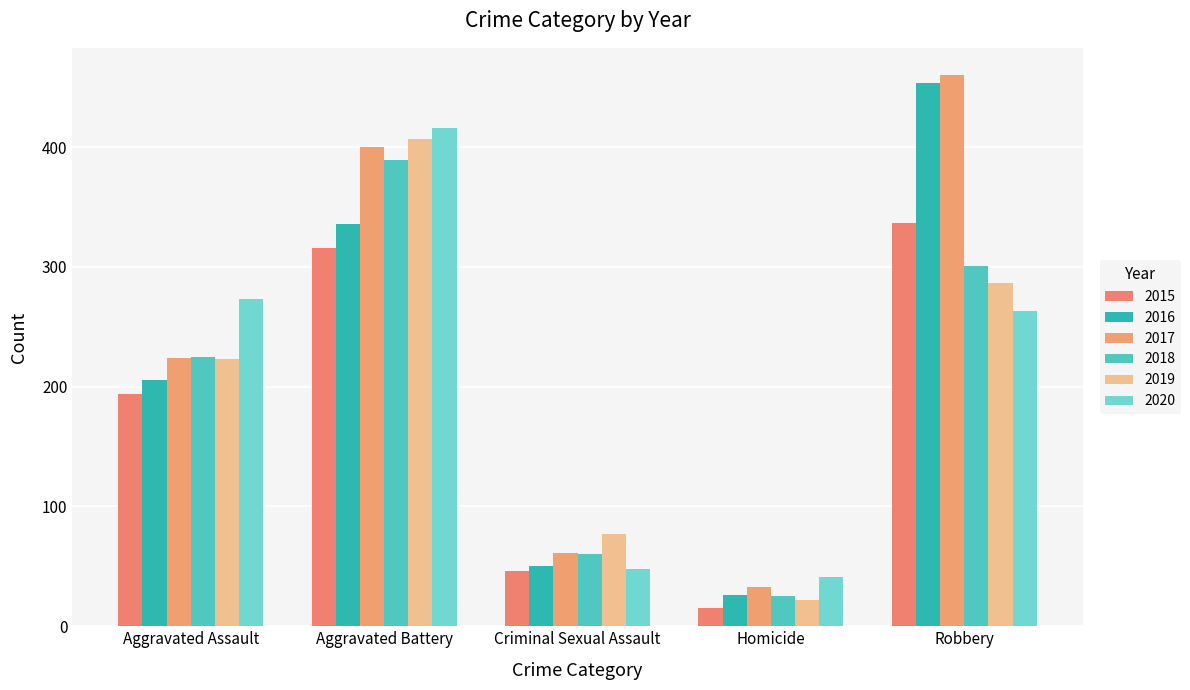

Which series has the largest total across all categories?

2017